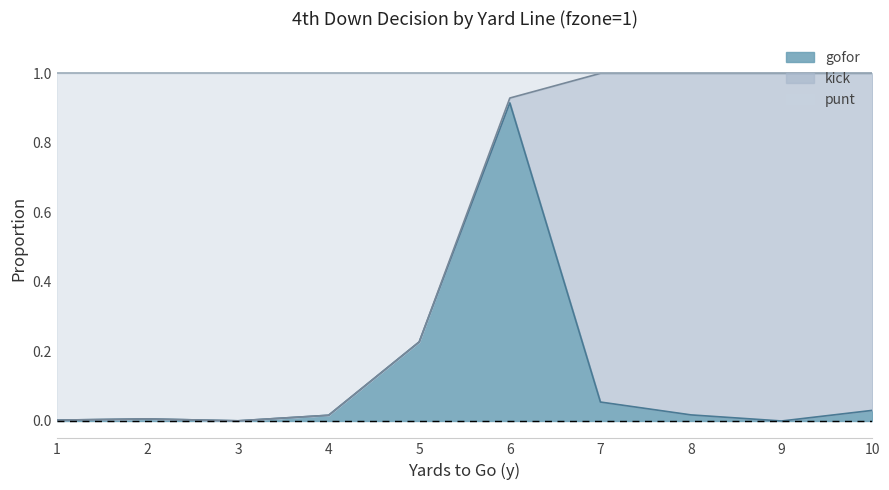

What are all the series names shown in the legend?

gofor, kick, punt